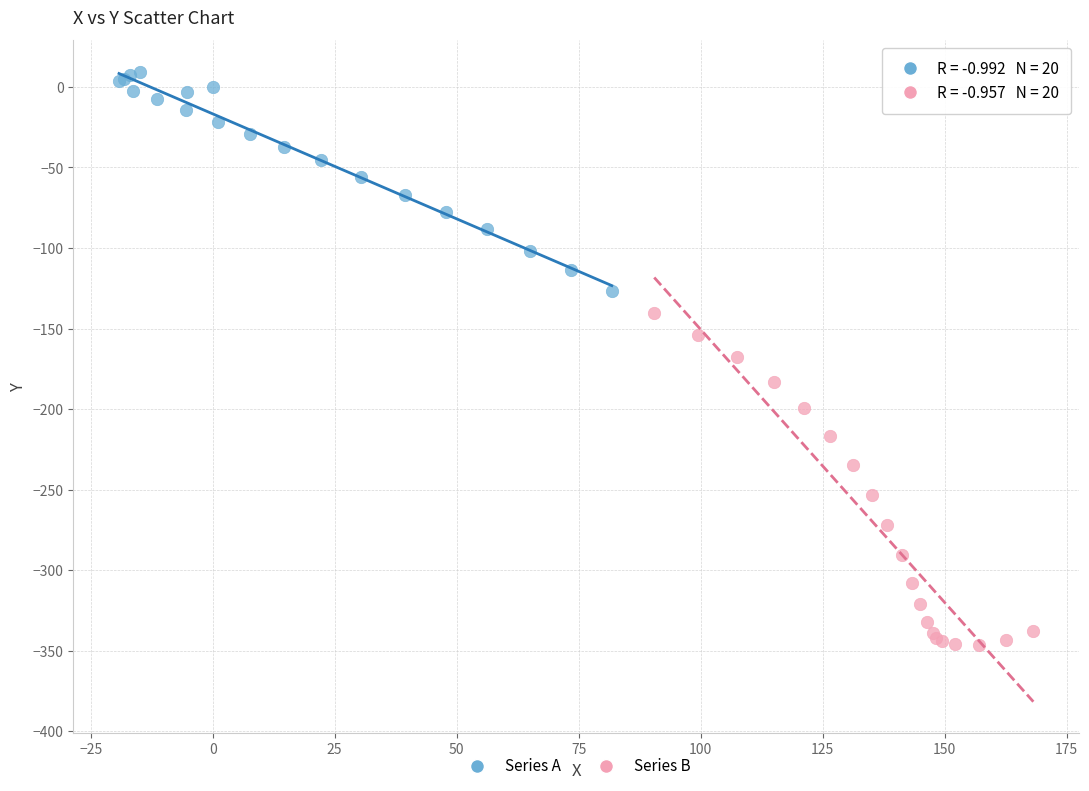

What are all the series names shown in the legend?

Series A, Series B